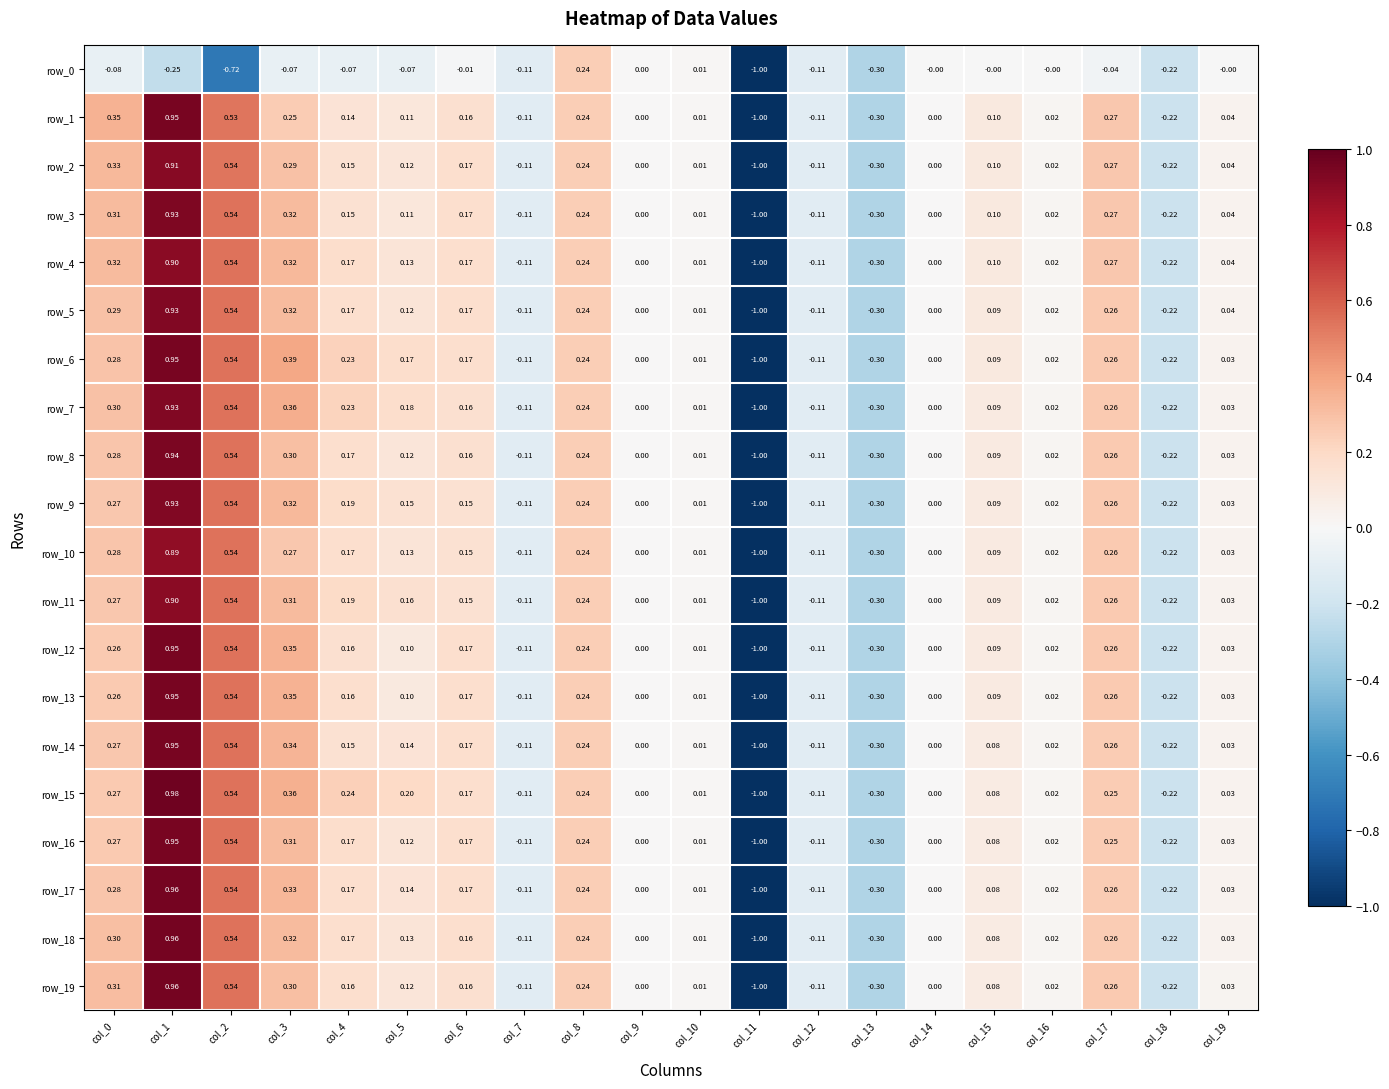

At which category is the sum across all series the highest?

col_1